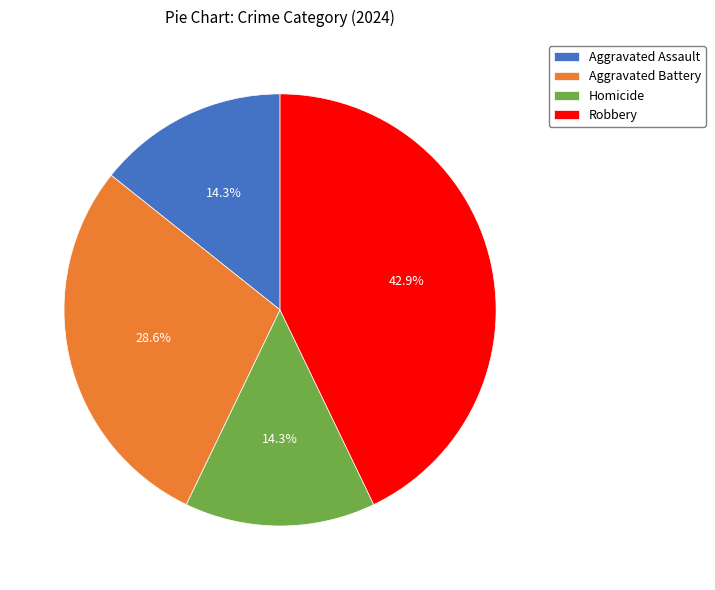

What percentage is the Homicide slice, to the nearest percent?

14%